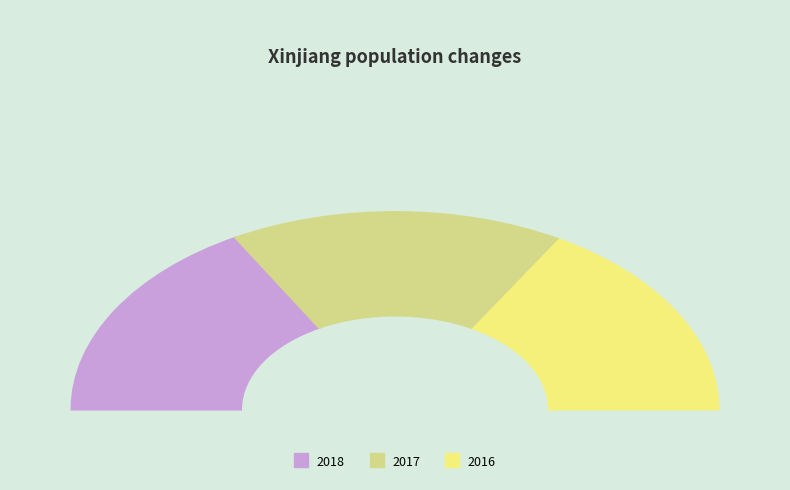

Is 2017 the majority of the pie?

No